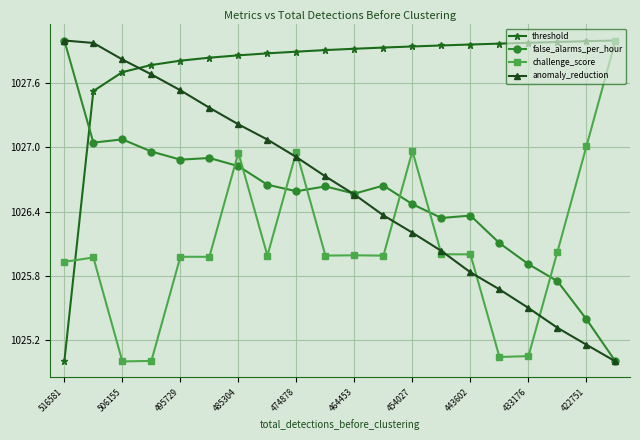

What is the value of the anomaly_reduction point at the 14th from the left?

1026.0